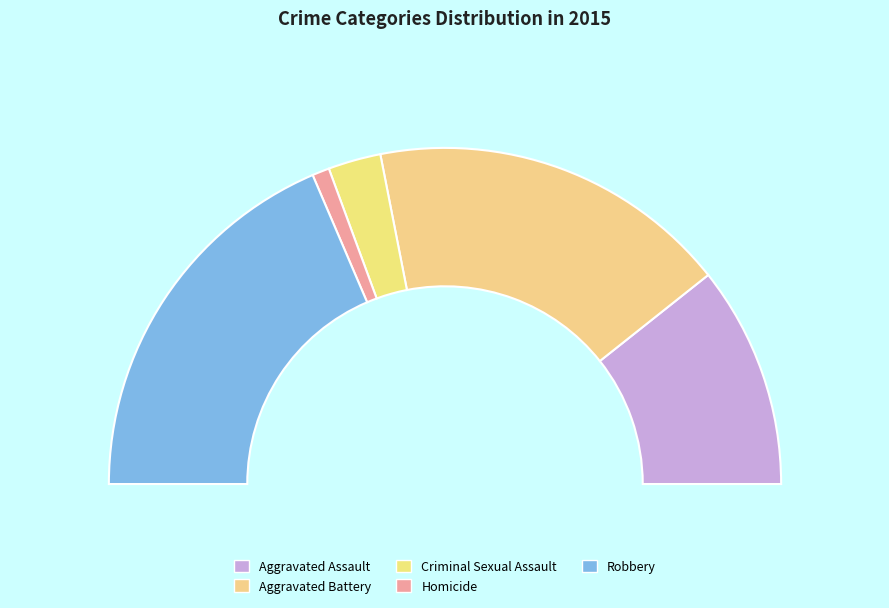

Which slice is the smallest?

Homicide